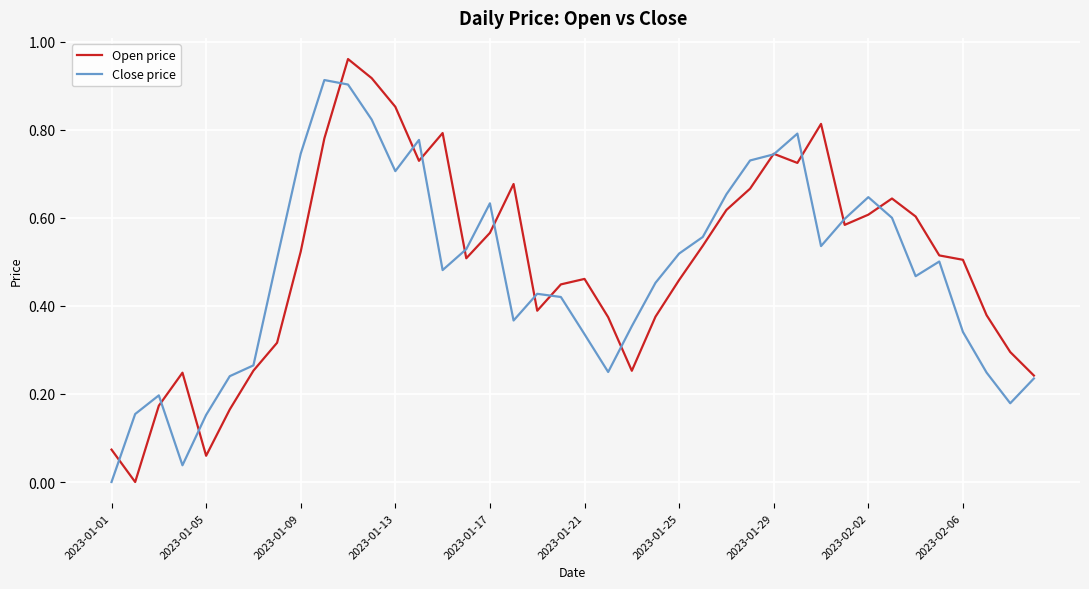

List the series in order of their peak value, highest first.

Open price, Close price